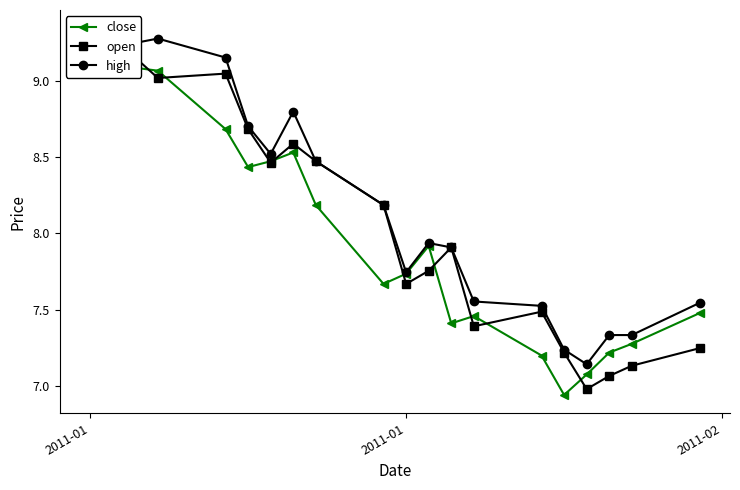

True or false: close and high intersect in this chart.

False